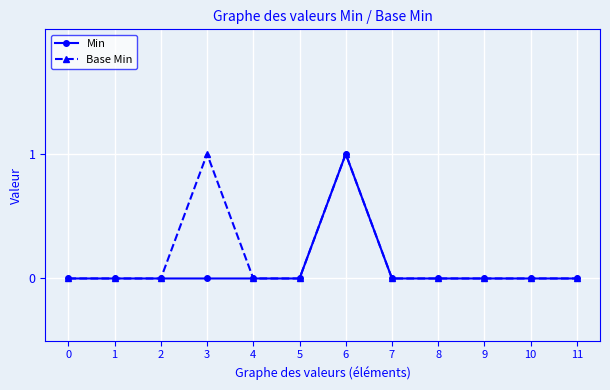

Is the value of Min at 6 greater than the value of Base Min at 4?

Yes